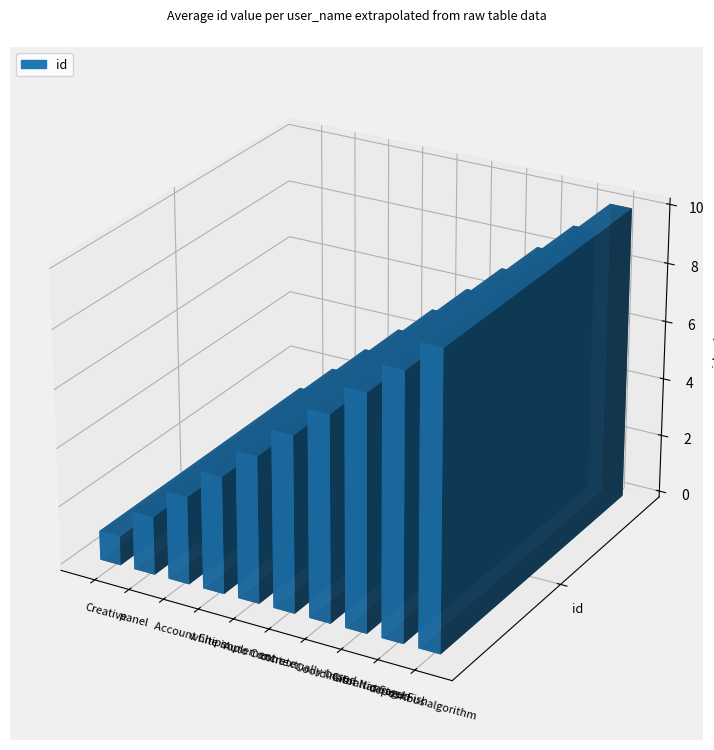

What is the ratio of the value at white implement to the value at contextually-based?

0.7